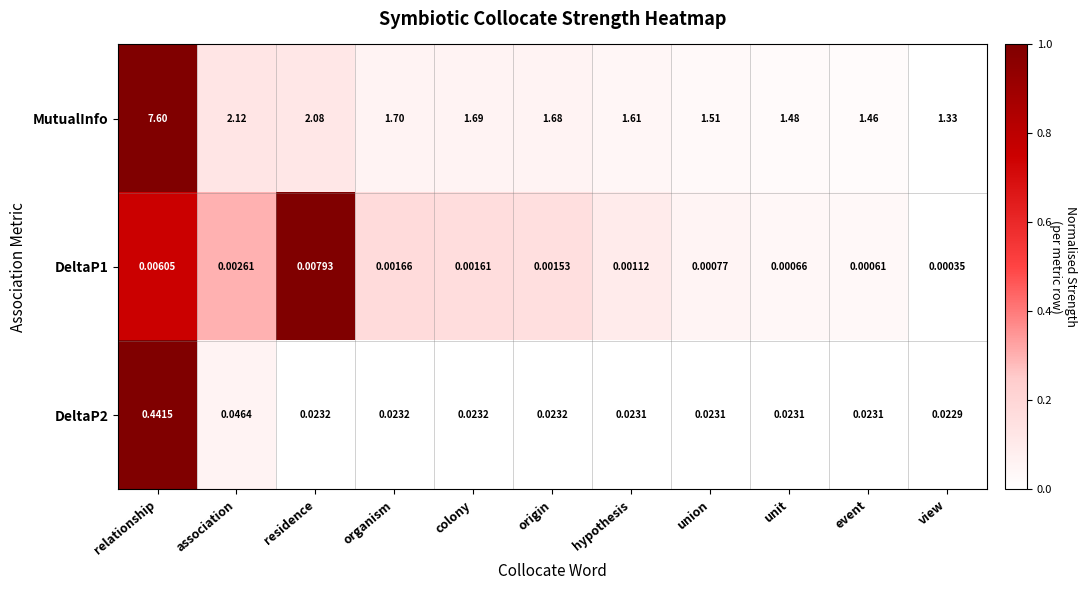

Rank the series by their maximum value, from lowest to highest.

DeltaP1, DeltaP2, MutualInfo